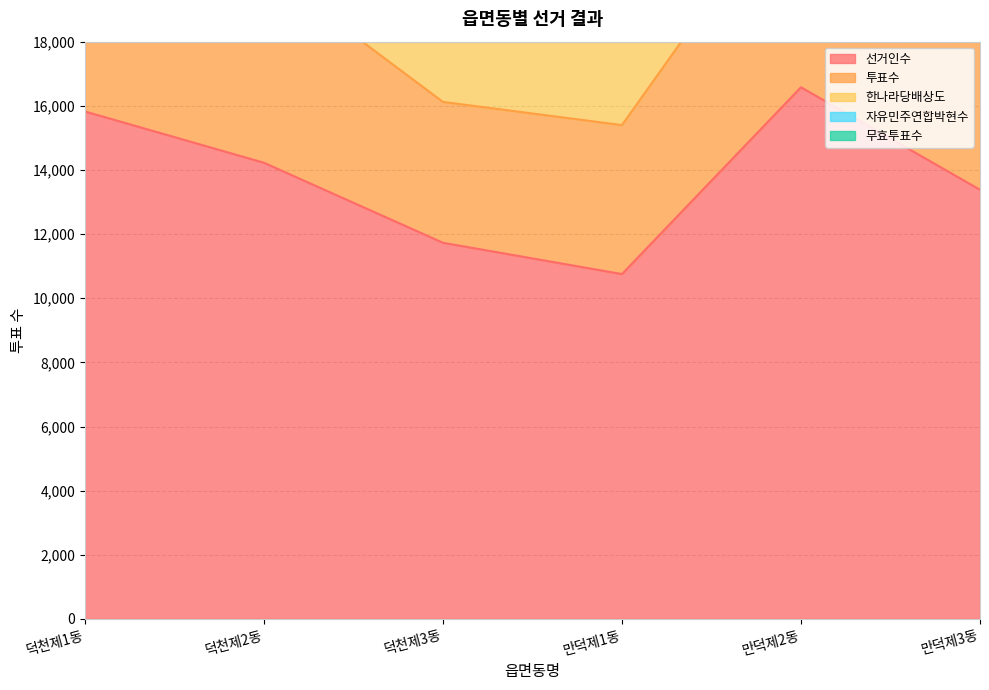

At which label does 한나라당배상도 reach its minimum?

덕천제3동